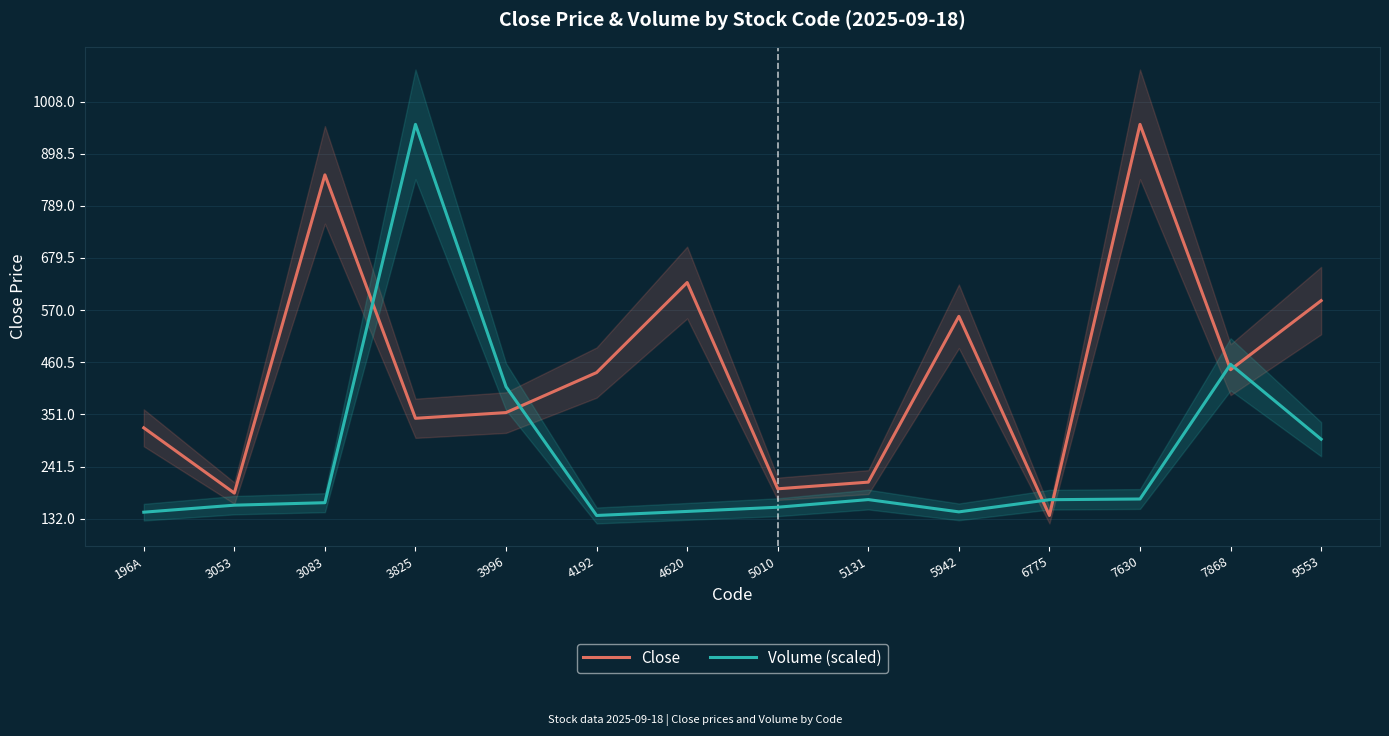

What is the minimum value shown in the chart?

139.0